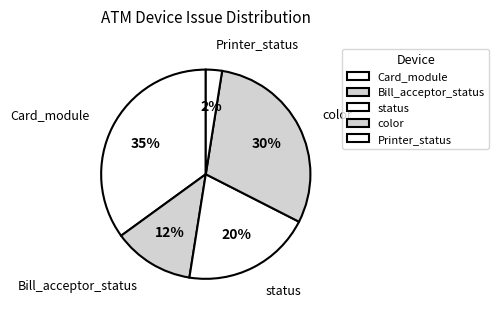

Does Card_module account for over 50% of the chart?

No